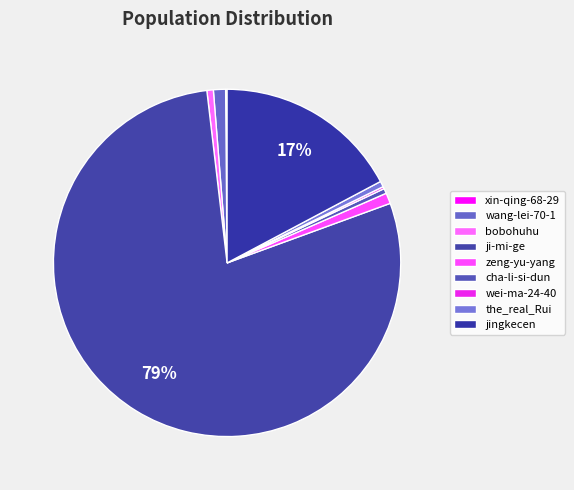

What is the ratio of the value at wei-ma-24-40 to the value at xin-qing-68-29?

1.5